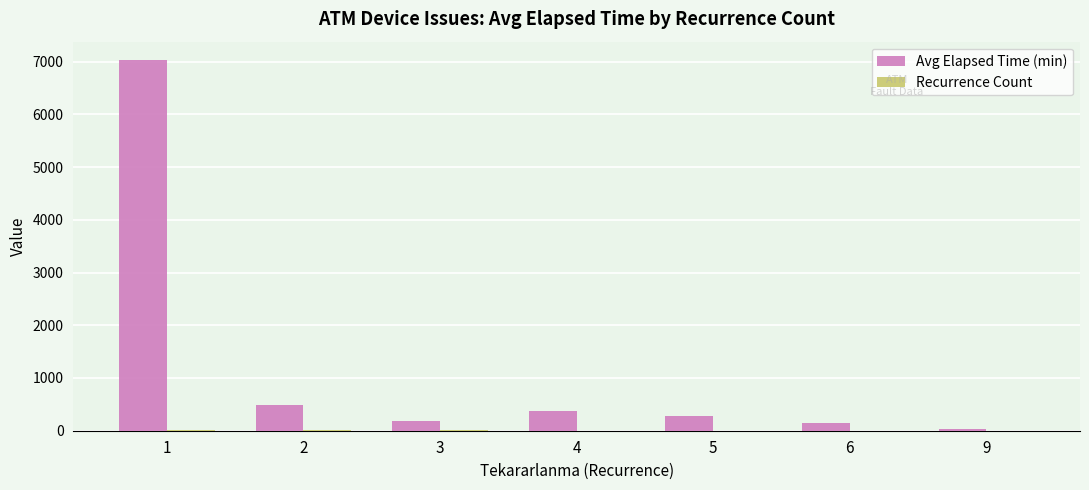

What is the sum of all Avg Elapsed Time (min) values?

8532